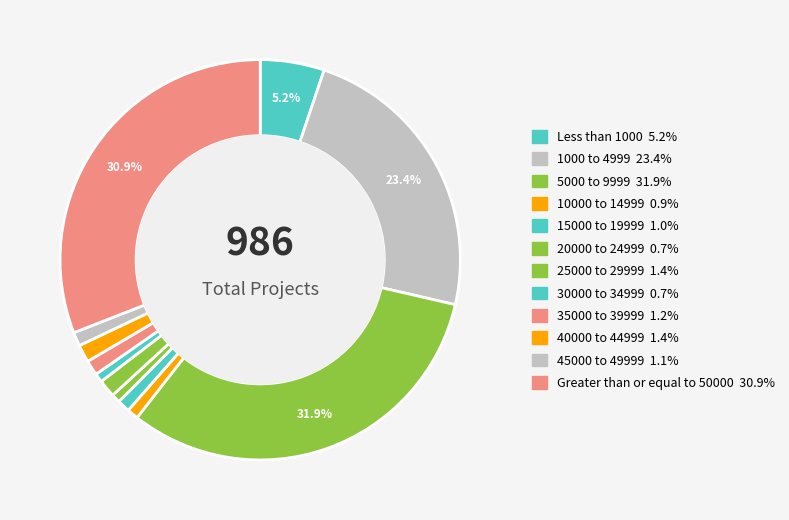

What percentage is the 15000 to 19999 slice, to the nearest percent?

1%